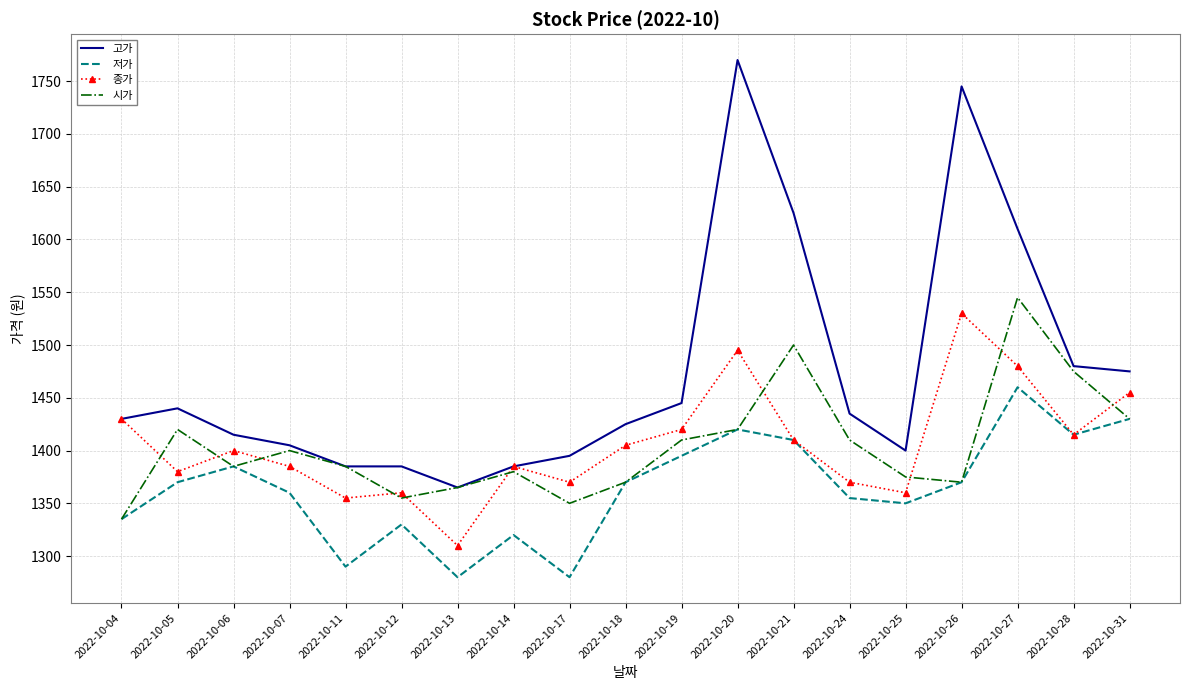

True or false: 저가 and 고가 cross at least once.

False